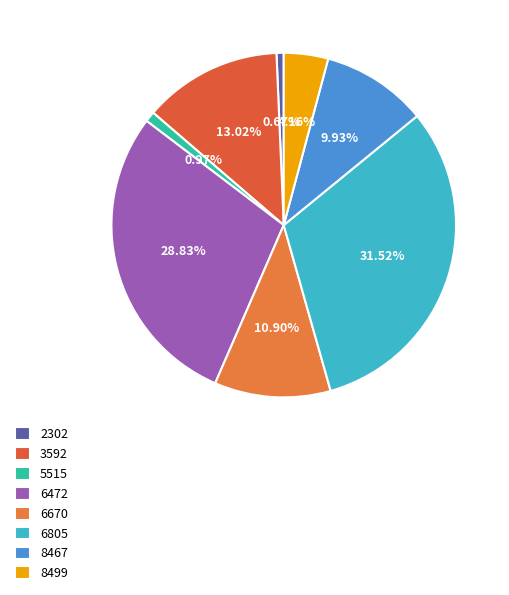

The 6472 slice represents 29% of the pie. True or false?

True